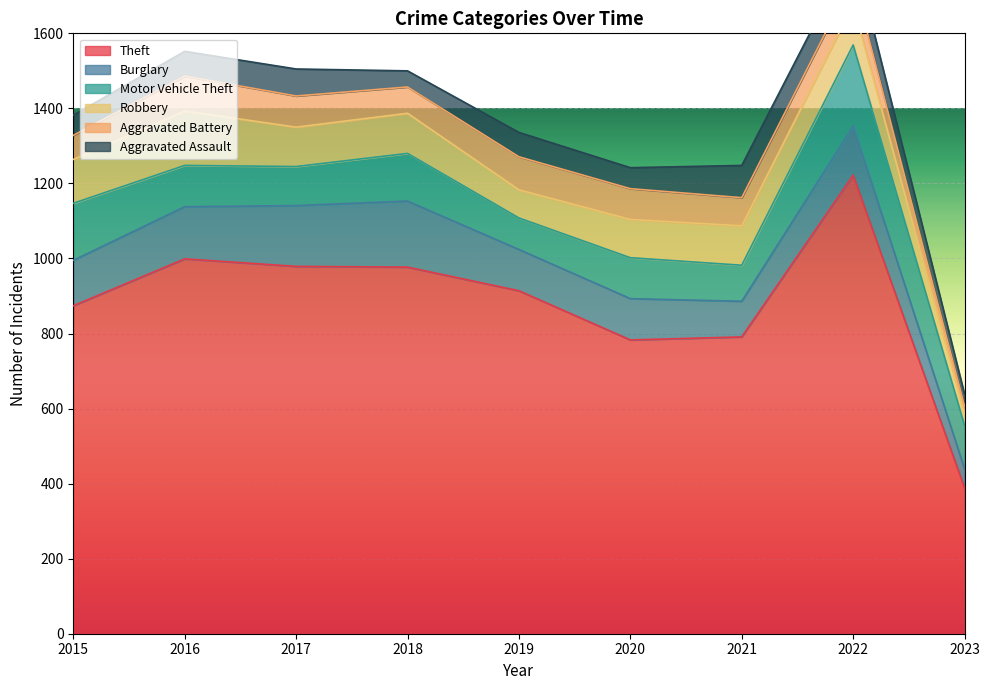

Where is the first local minimum for Aggravated Battery?

2018